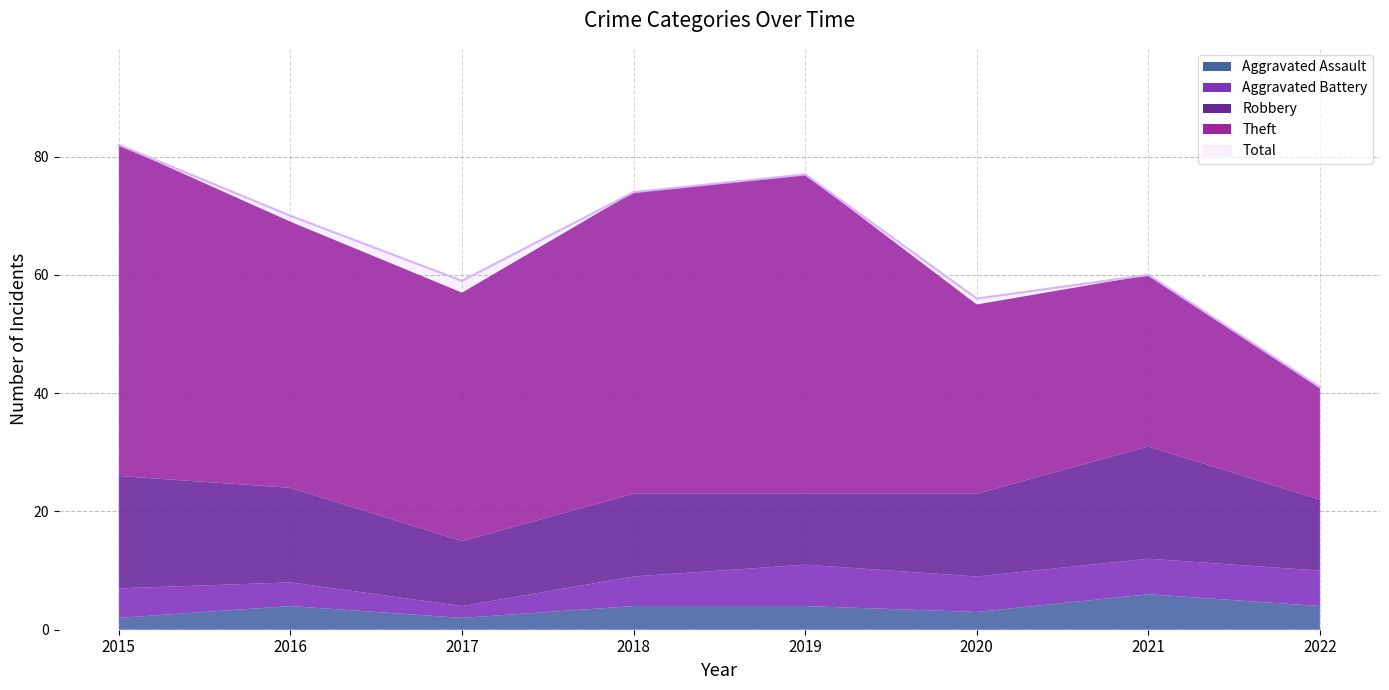

True or false: Aggravated Assault has a value of 3 at 2017.

False